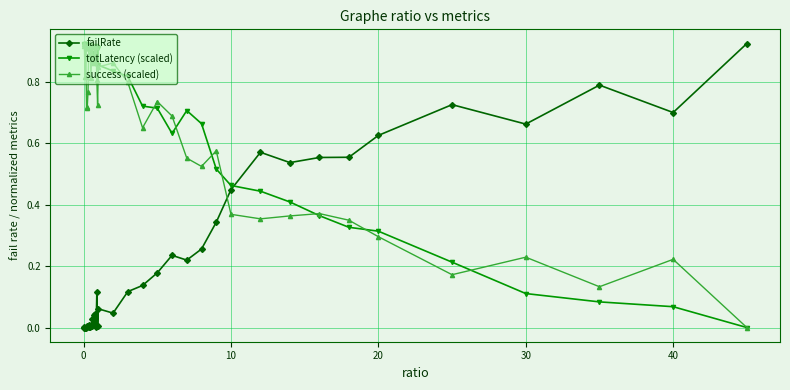

Which series ends up on top after the final intersection of failRate and success (scaled)?

failRate